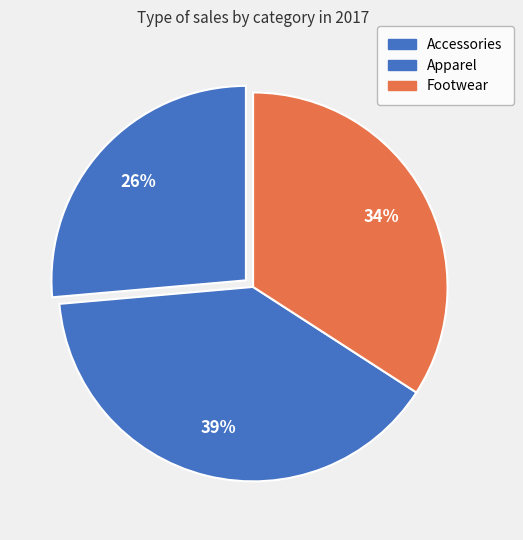

Combined, what portion of the pie is Accessories and Apparel?

65.9%